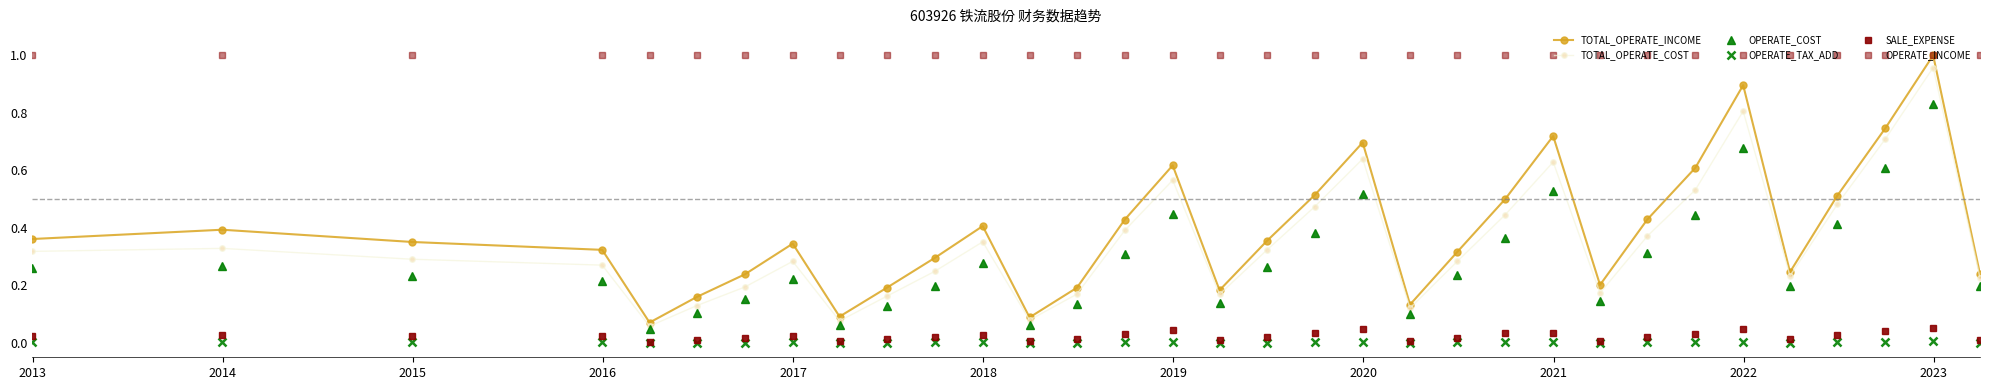

How many lines are shown in the chart?

6